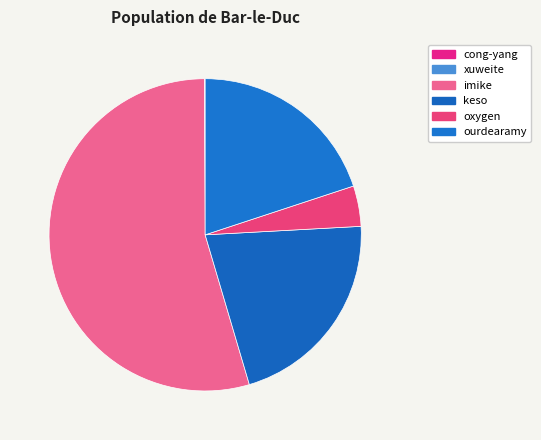

Do keso and oxygen together represent more than half of the pie?

No